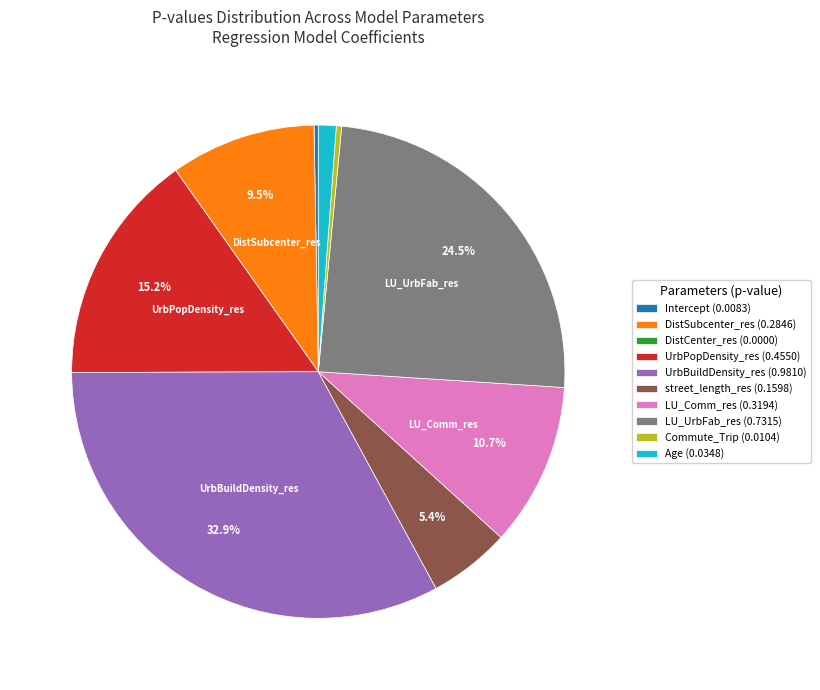

Between LU_Comm_res (0.3194) and Age (0.0348), which is larger?

LU_Comm_res (0.3194)